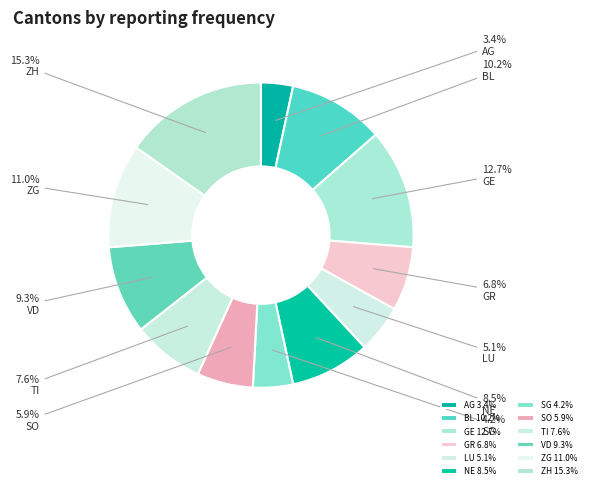

Does any single category account for the majority?

No